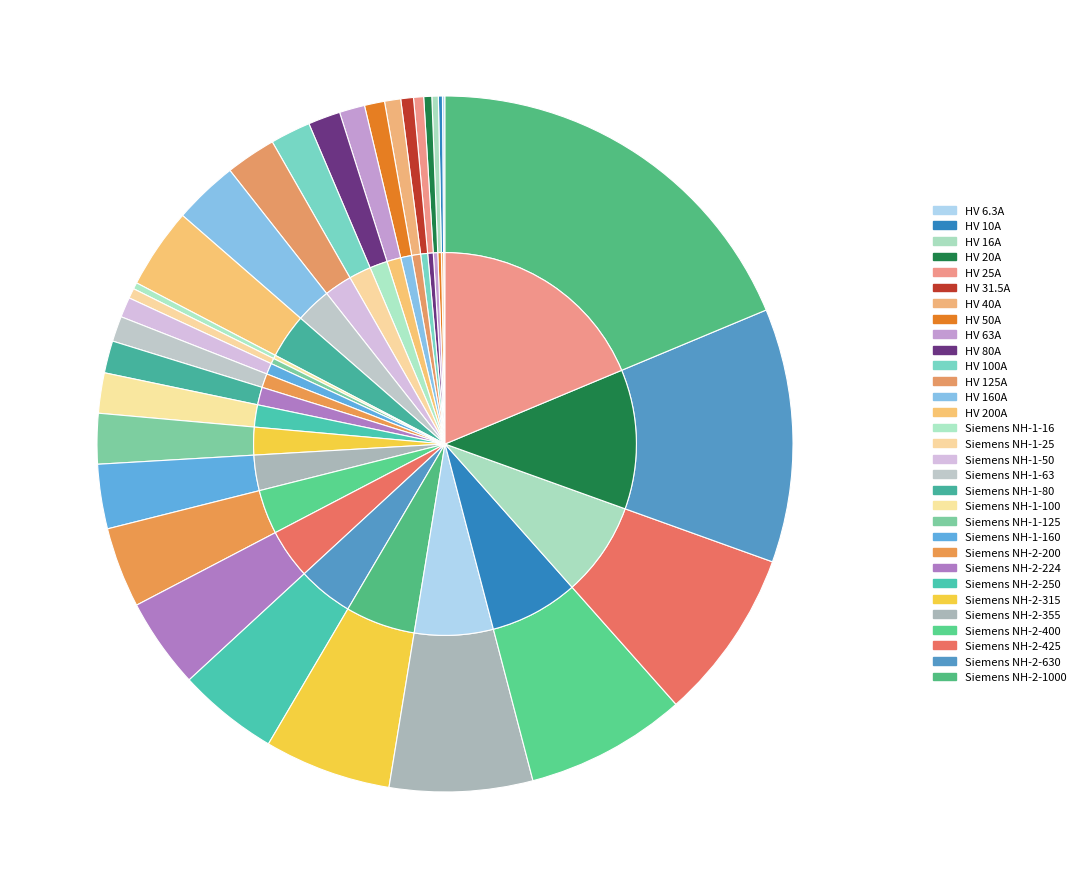

How many slices are in this pie chart?

31